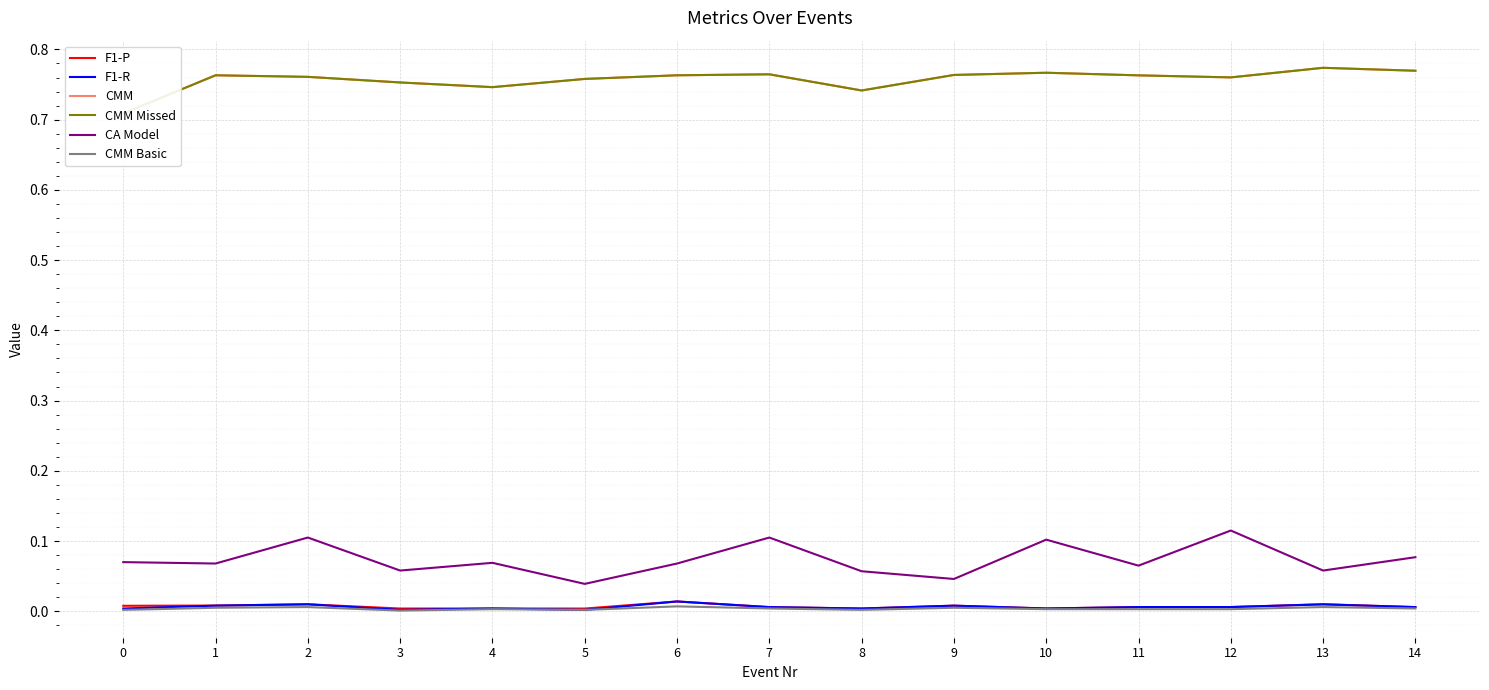

Which series has the largest range (max minus min)?

CA Model